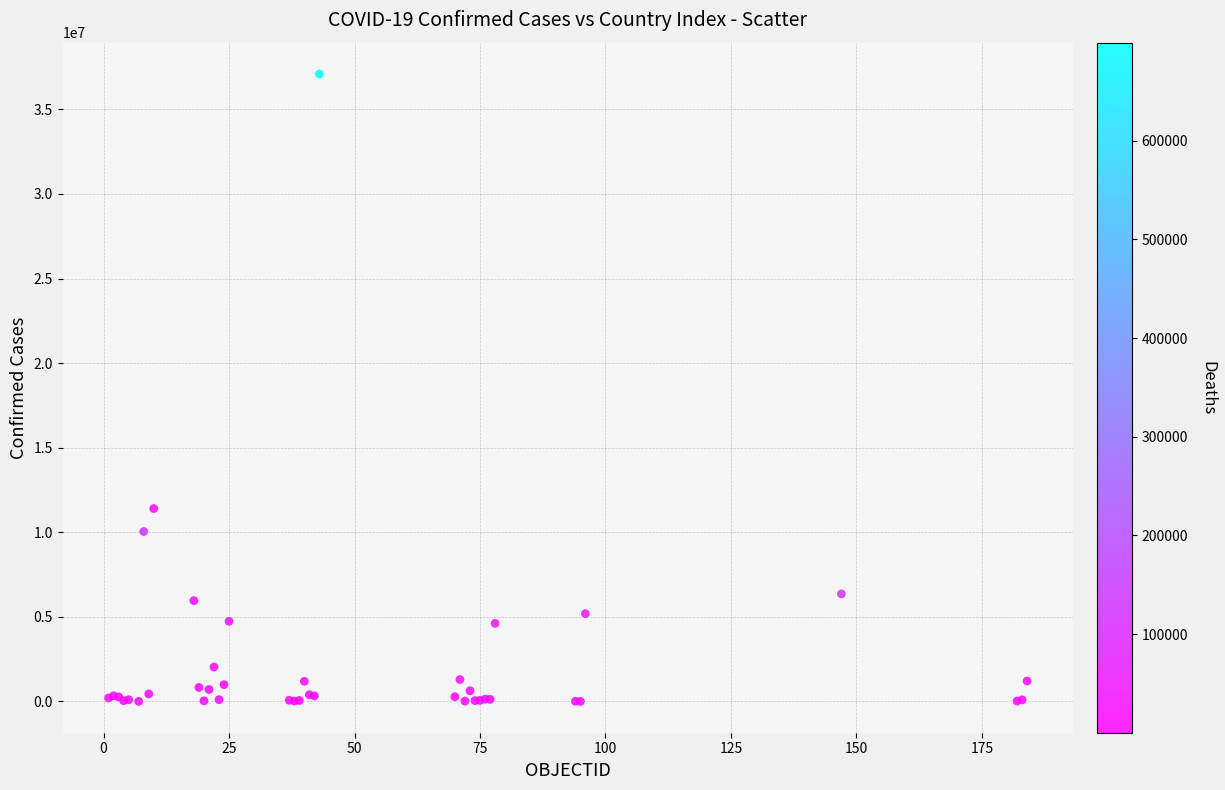

What Y value in the scatter plot is closest to 18546677?

11401996